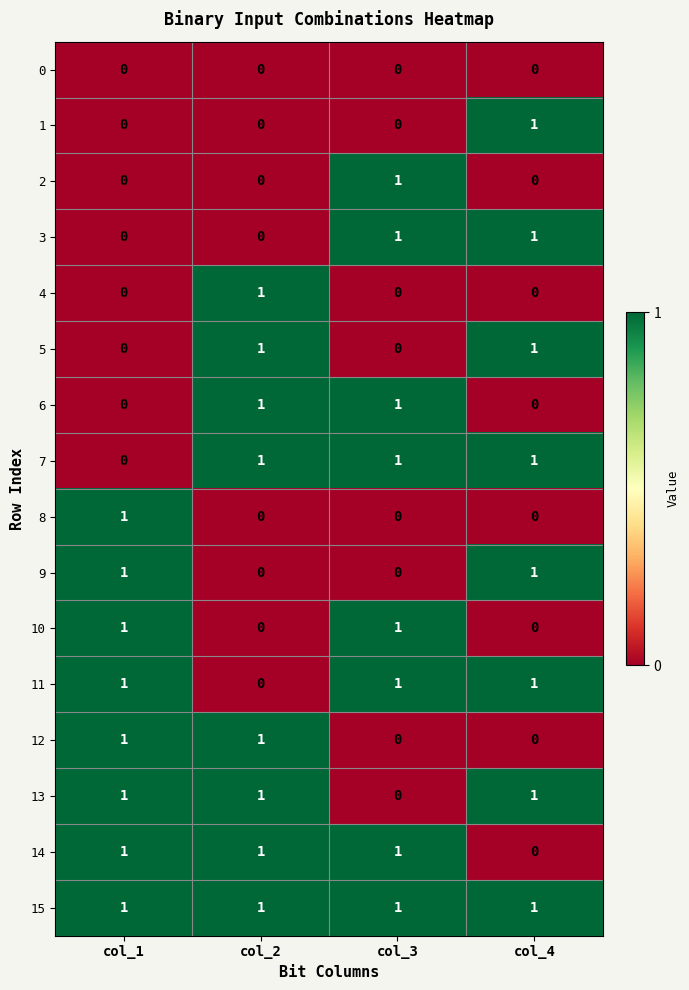

How many positive values does the 1 series have?

1